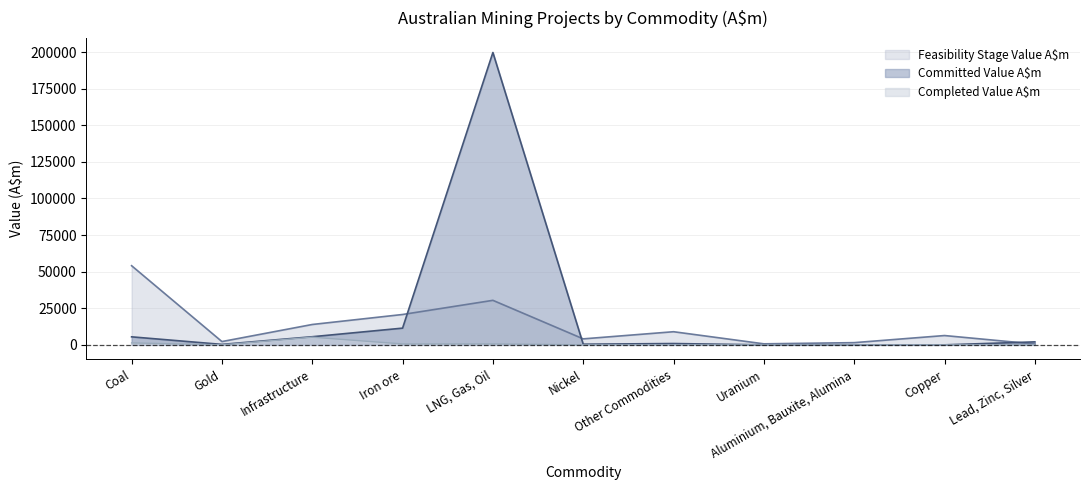

How many lines are shown in the chart?

3